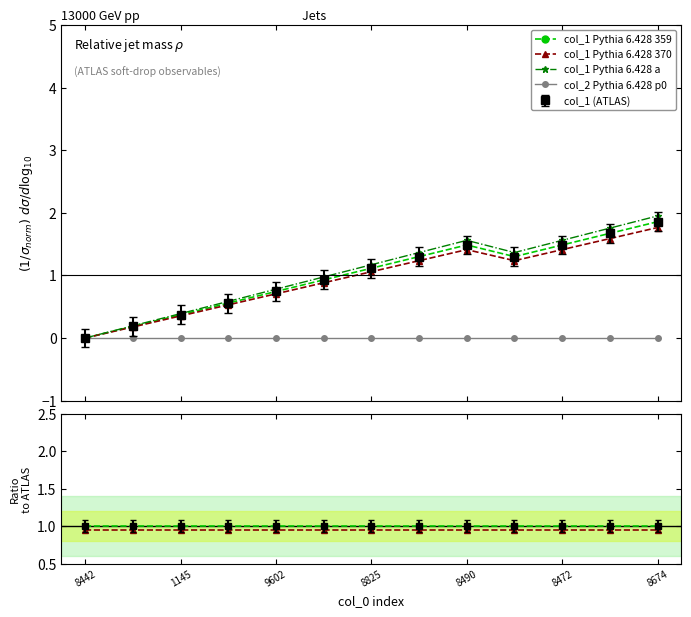

What value does the col_1 ratio series have at 9602?

1.0